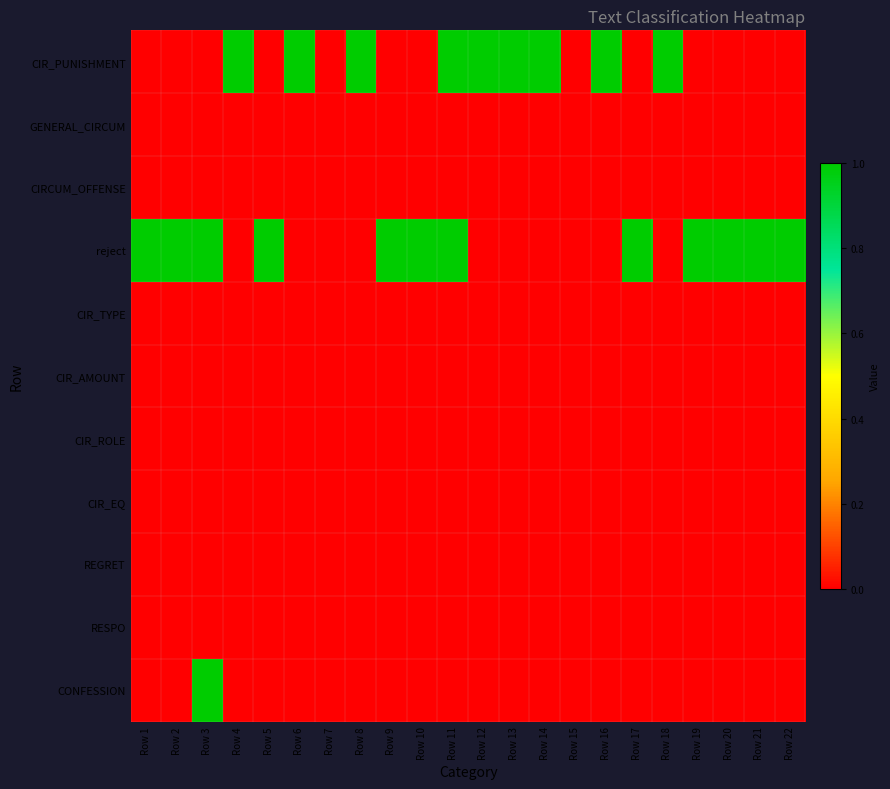

Between Row 18 and Row 2, which is larger?

Row 18